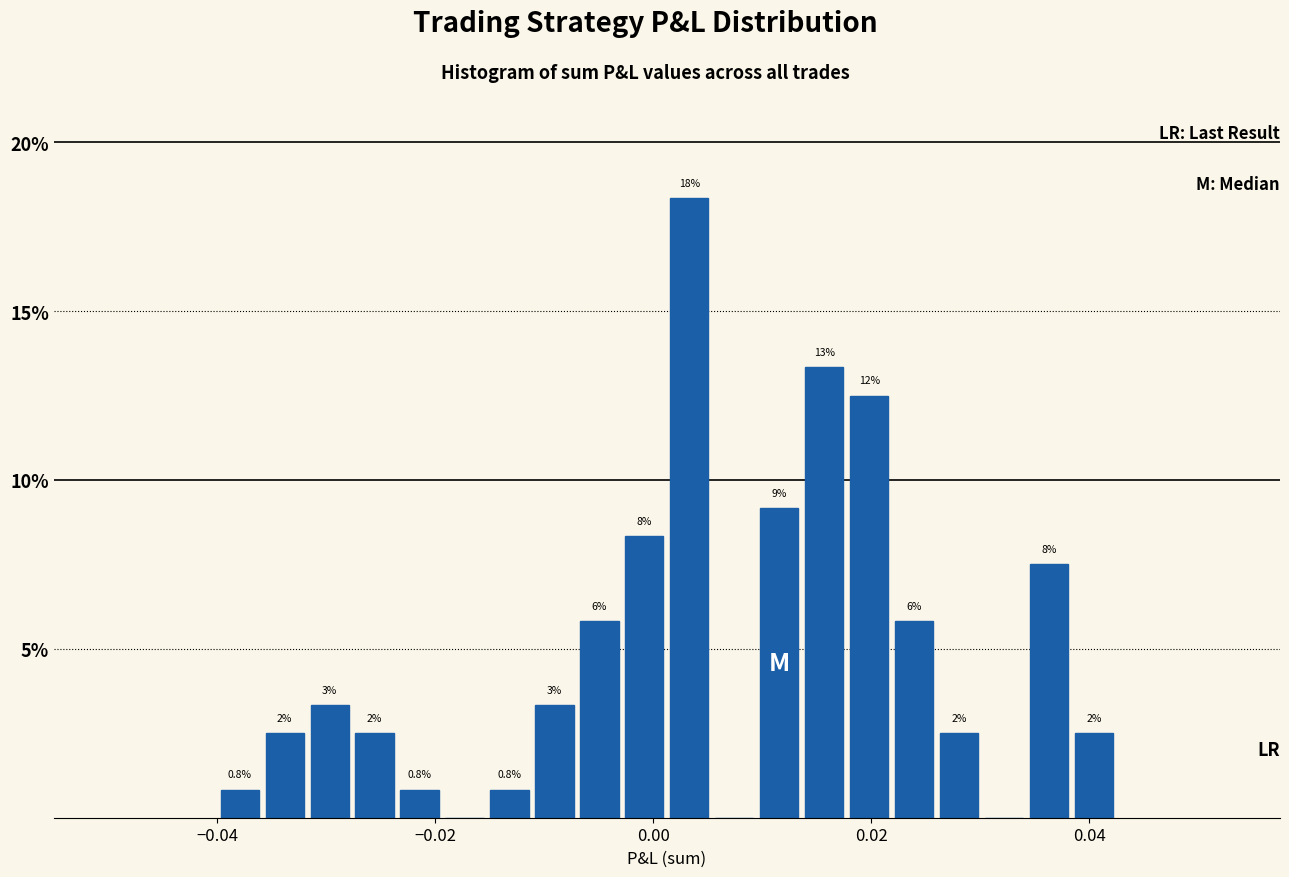

Around what value on the x-axis is the tallest bar? Give the approximate position of its centre, as read against the axis.

0.004